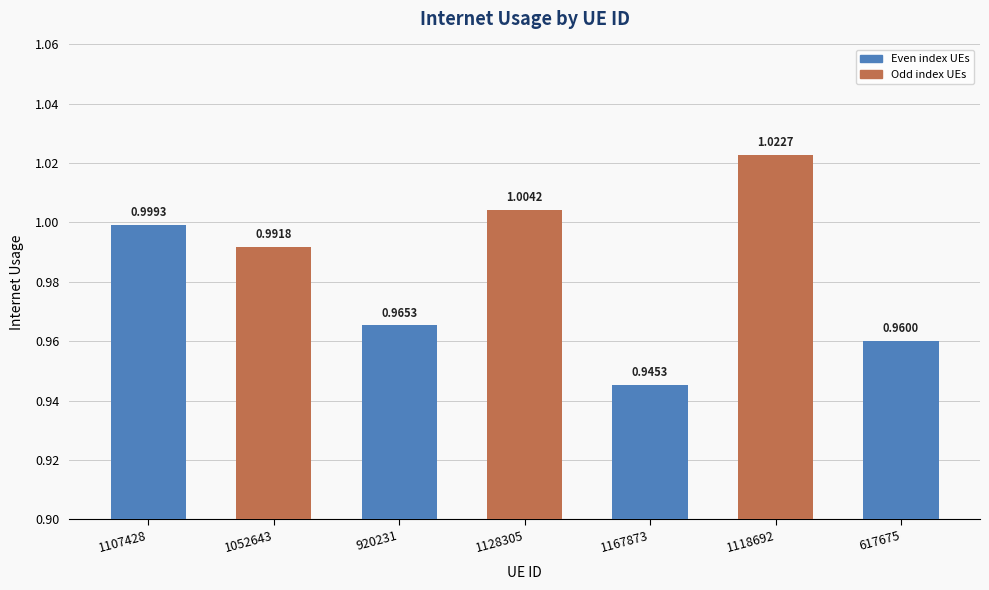

How many categories are shown in the chart?

7